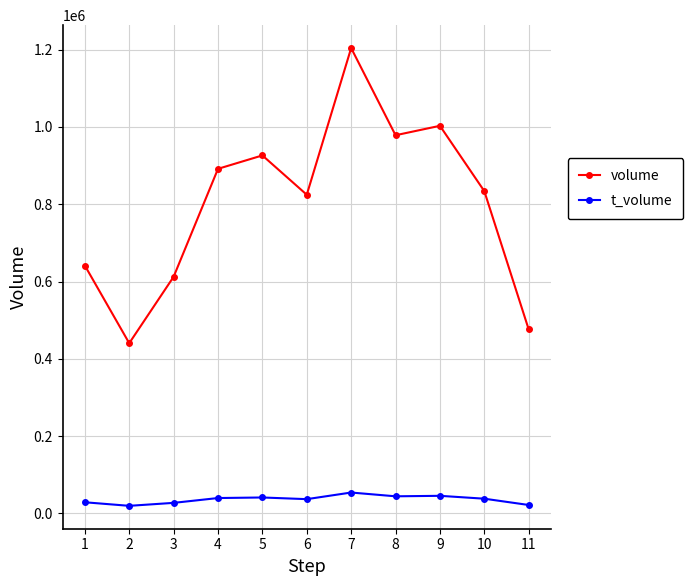

List the series in order of their overall mean, highest first.

volume, t_volume